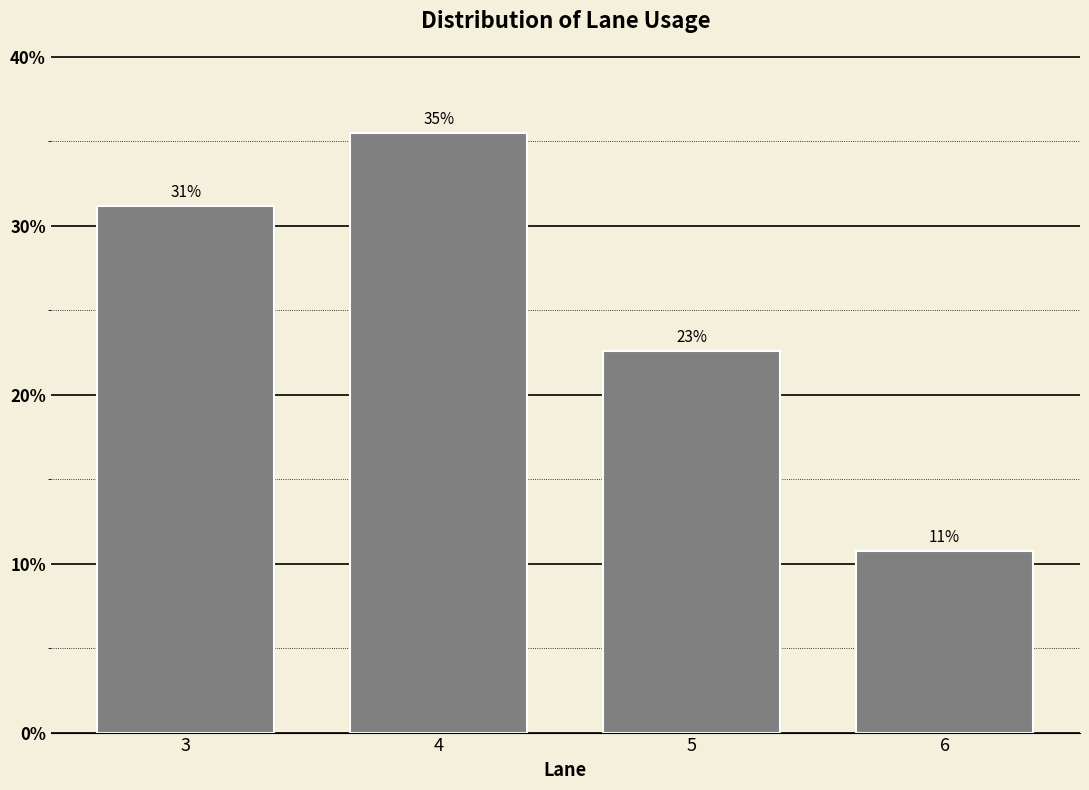

Are the bars horizontal?

No